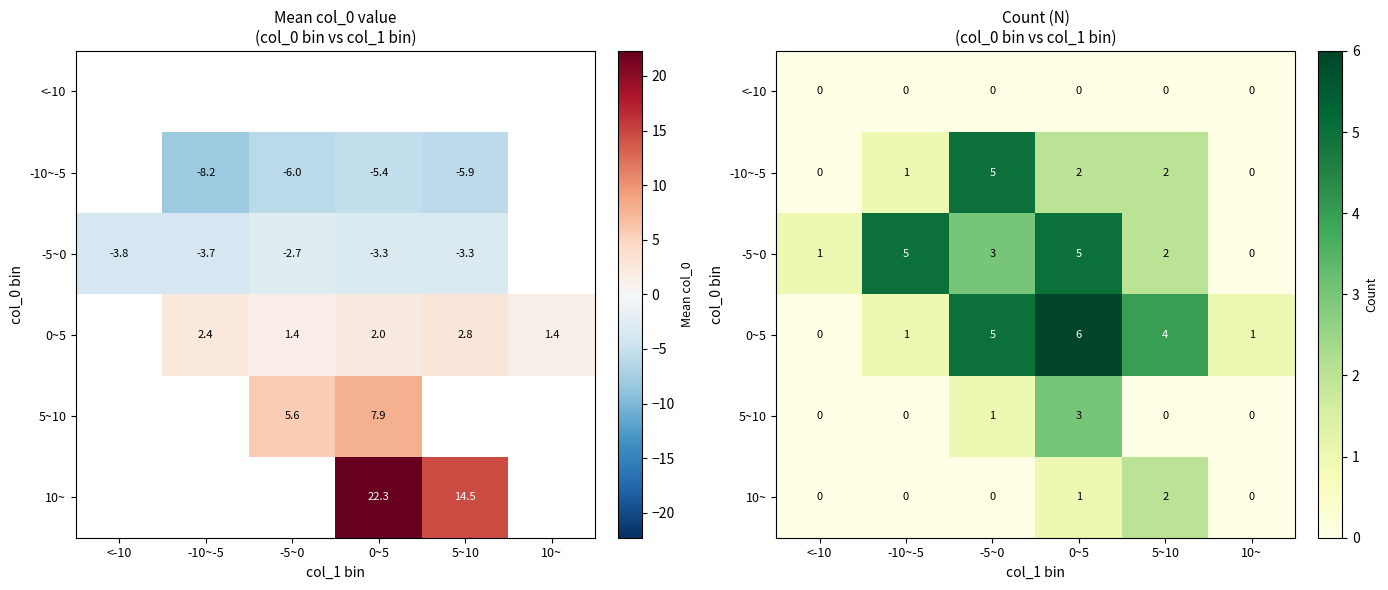

List the labels in order of <-10 value, smallest first.

<-10, -10~-5, -5~0, 0~5, 5~10, 10~